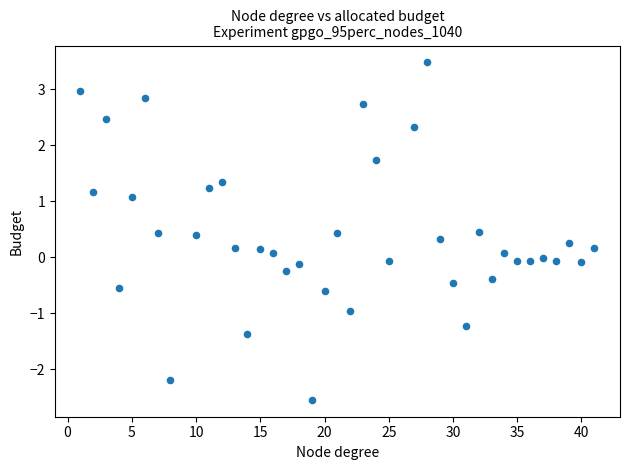

What is the range of X values (max minus min)?

40.0